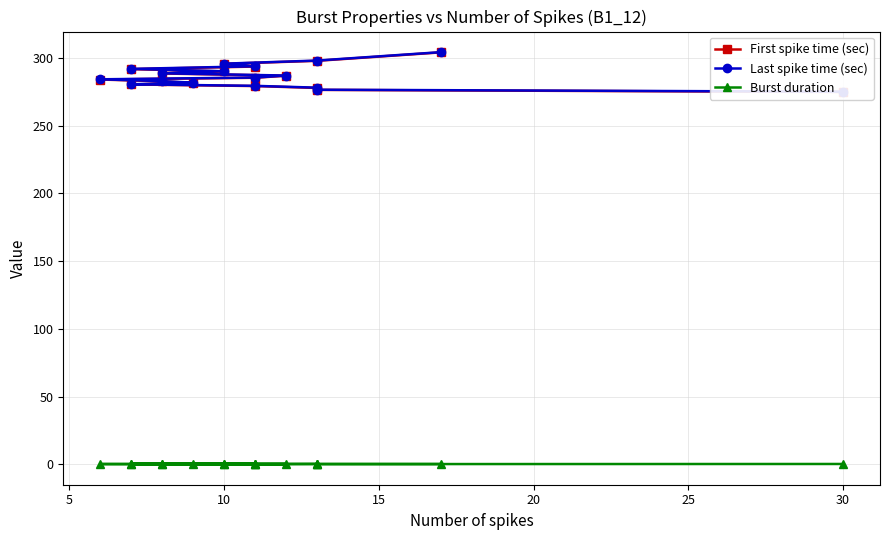

True or false: Burst duration and Last spike time (sec) intersect in this chart.

False